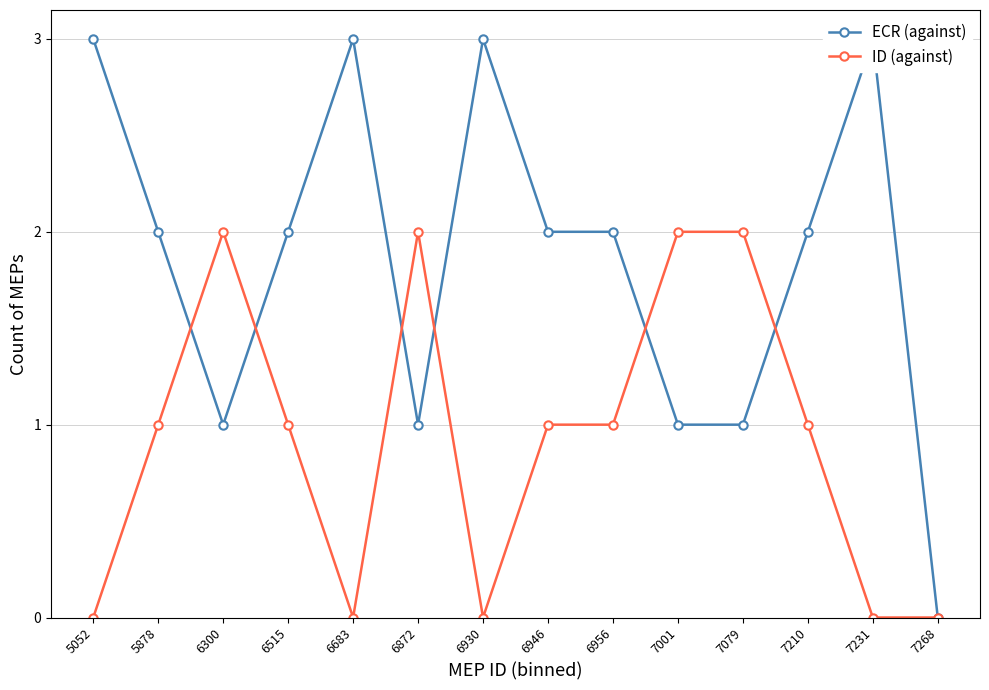

The value of ID (against) at 6956 is 1. True or false?

True